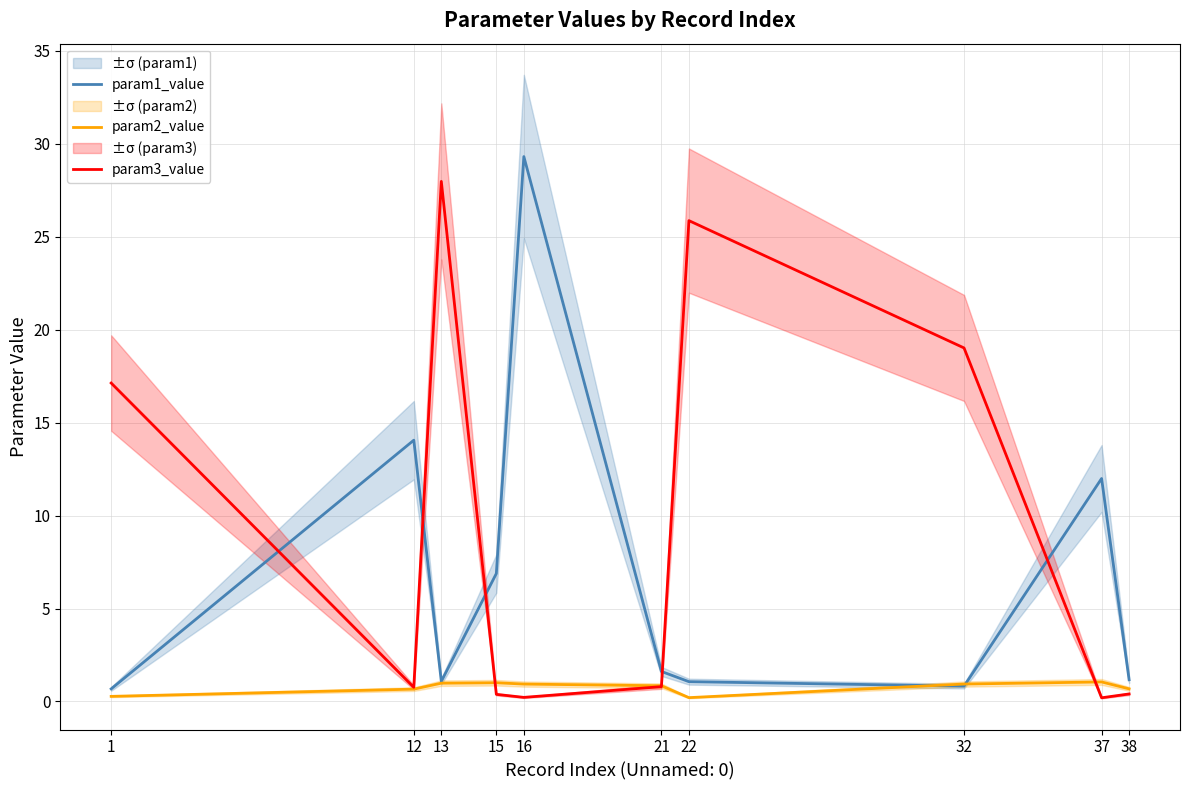

True or false: param2_value has more than 2 points higher than both neighbors.

False